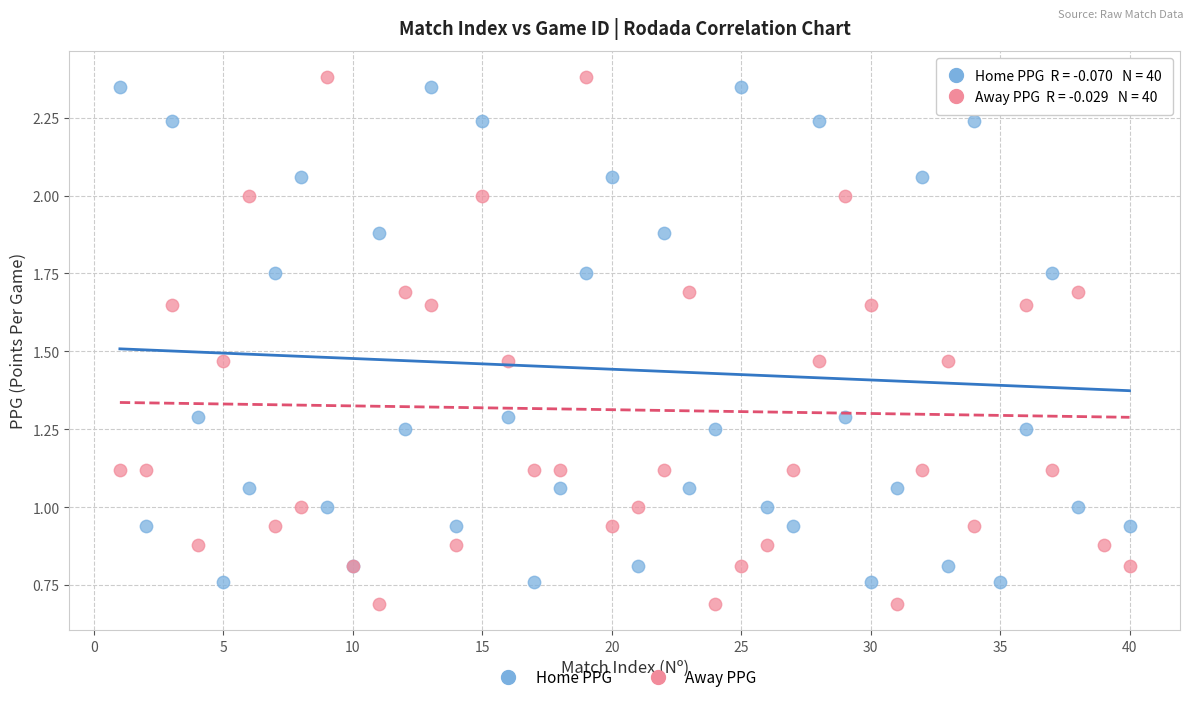

Which series has the largest Y range (max minus min)?

Away PPG